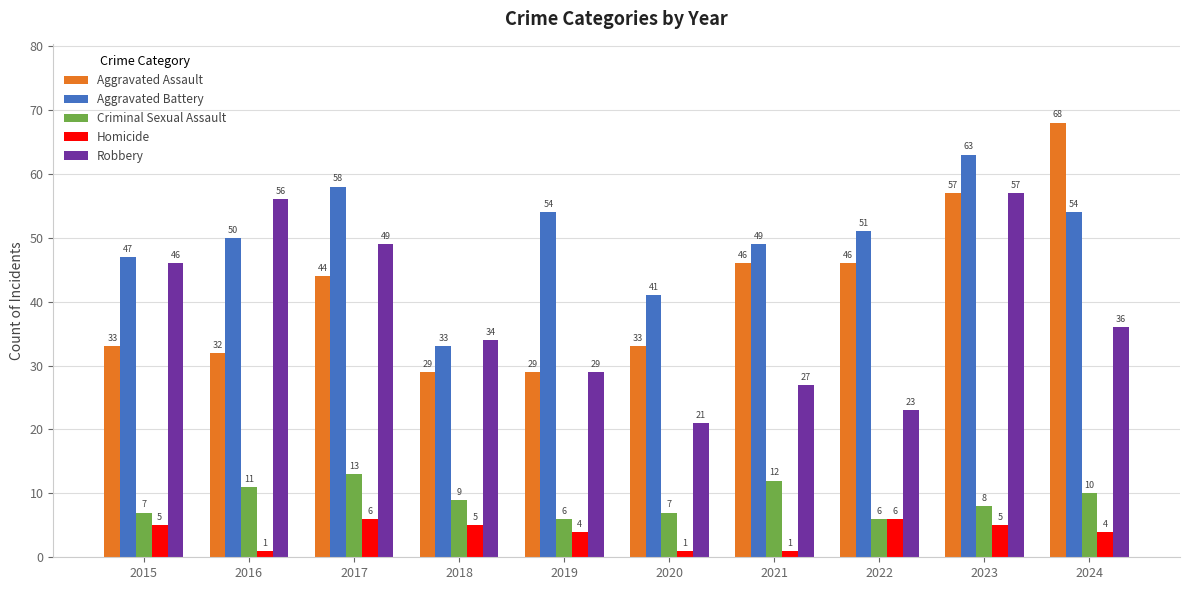

What is the difference between the highest and lowest values at 2023?

58